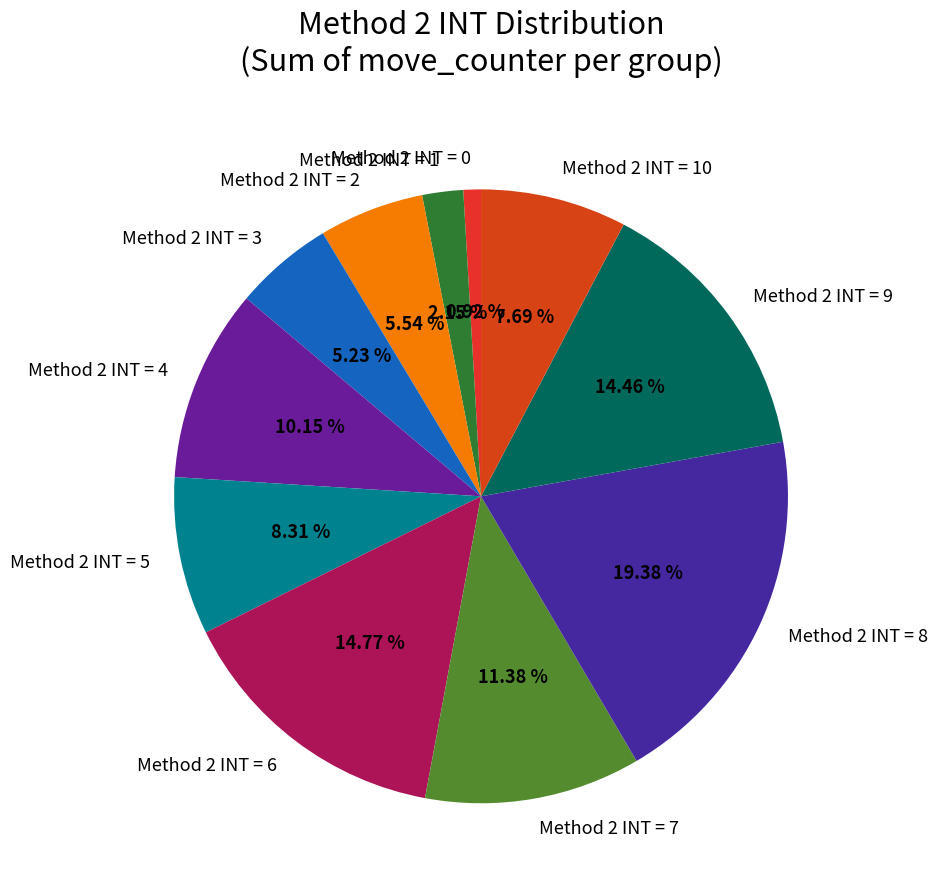

What is the largest slice in the pie chart?

Method 2 INT = 8